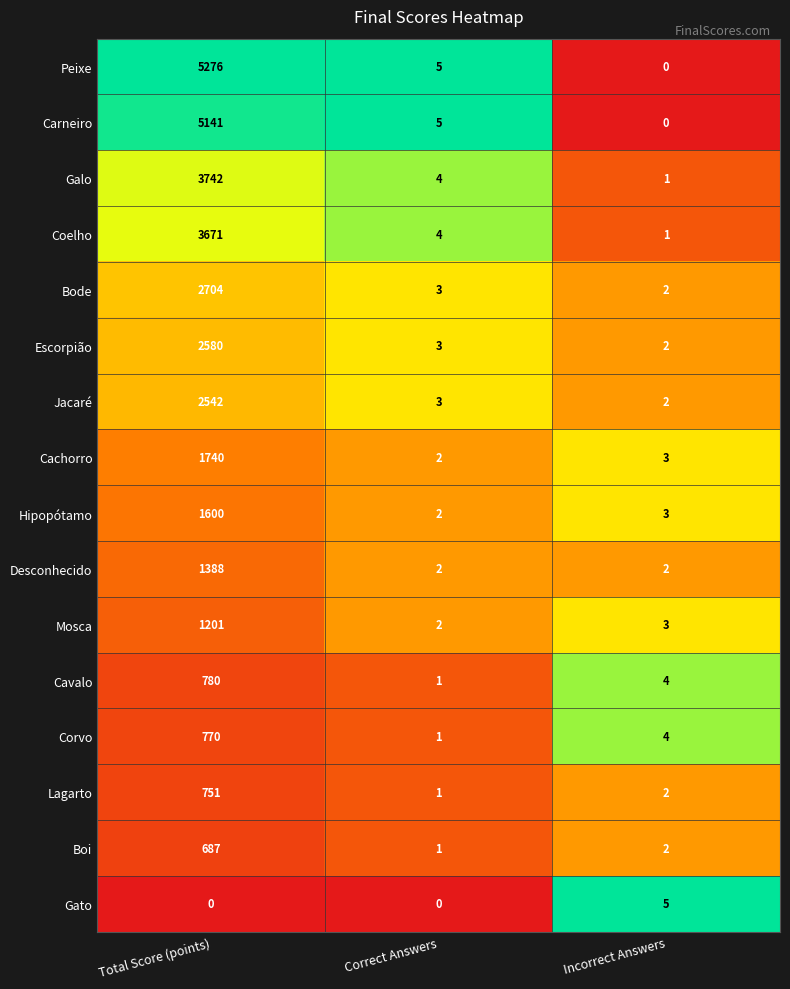

What is the sum of all Coelho values?

3676